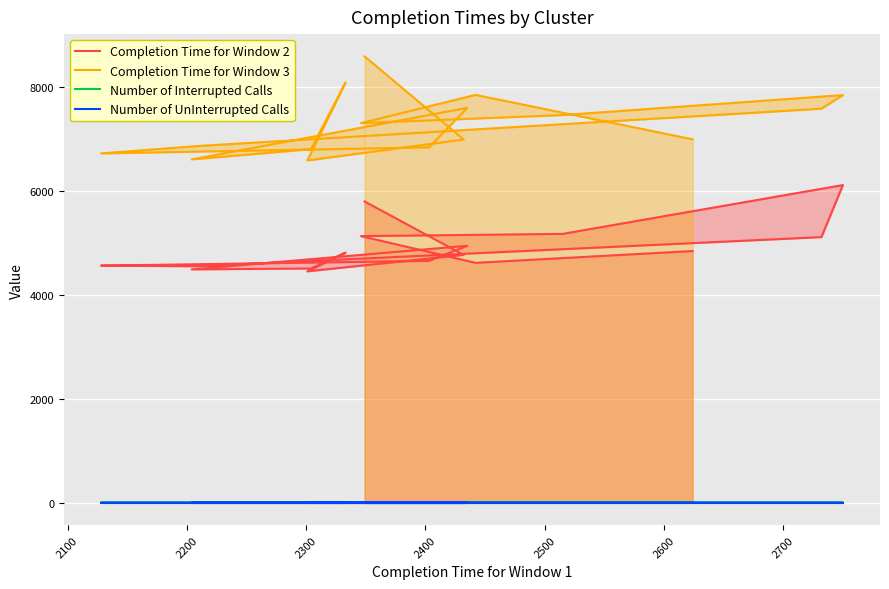

What is the minimum value for Completion Time for Window 2?

4456